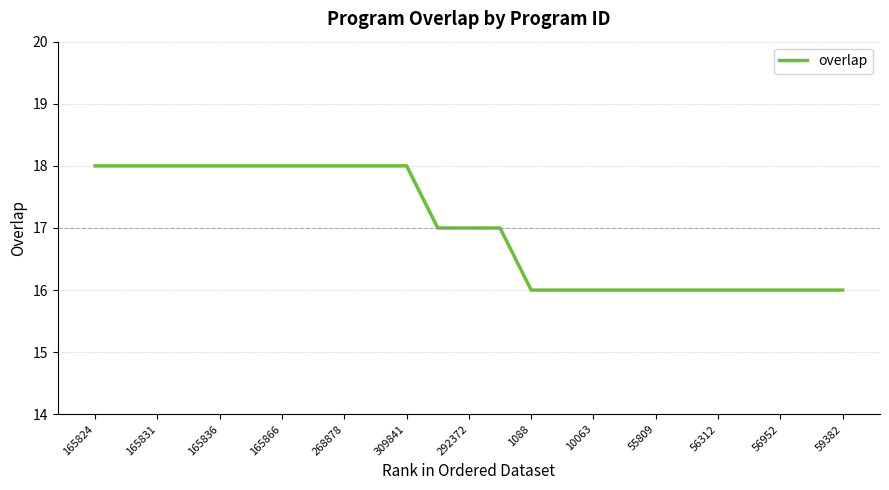

What is the greatest value displayed?

18